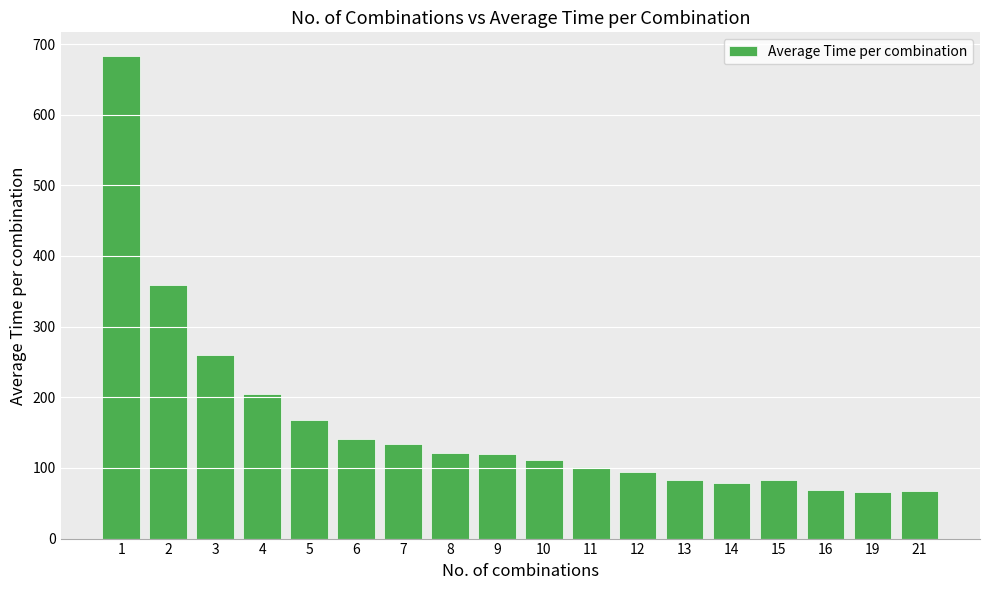

How many categories are shown in the chart?

18